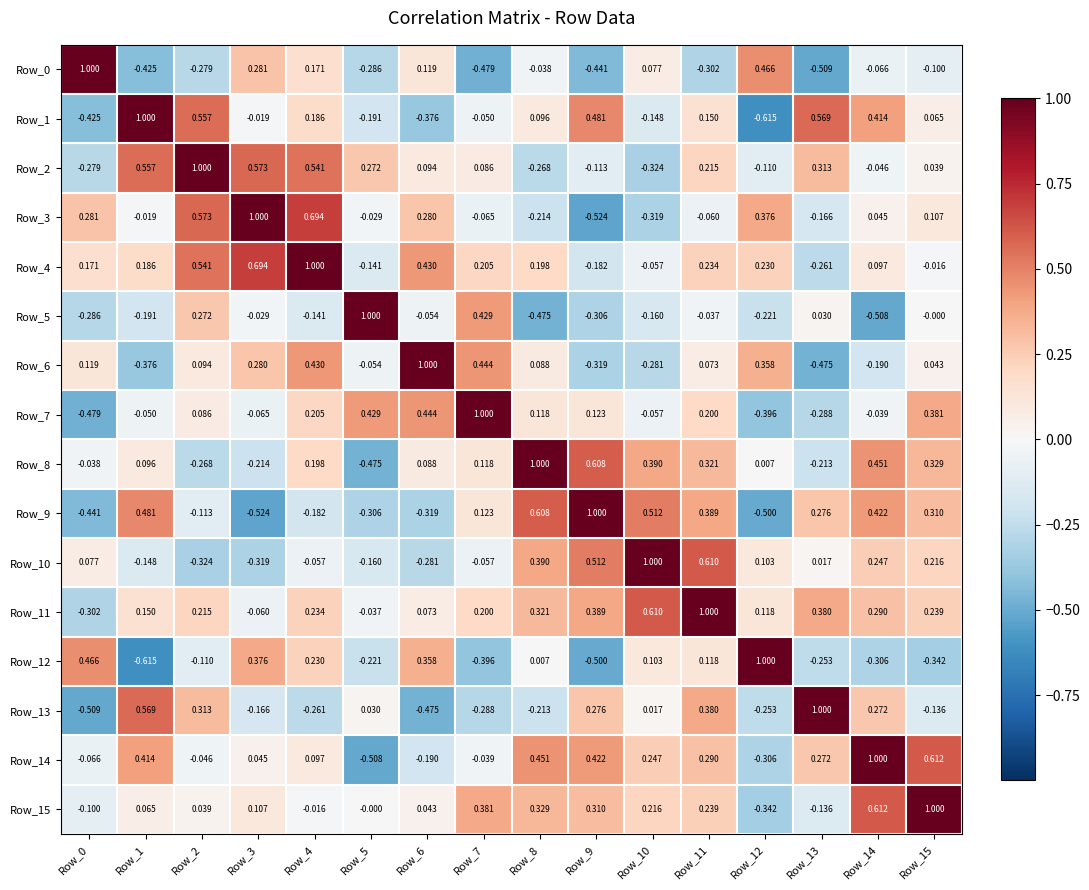

Is the value of Row_15 at Row_3 greater than the value of Row_13 at Row_5?

Yes